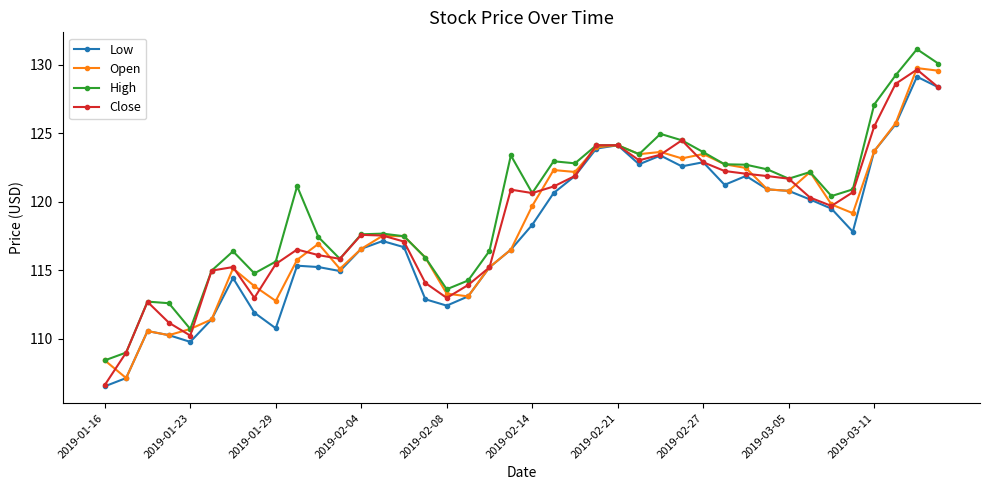

Rank the series by their average value, from highest to lowest.

High, Close, Open, Low